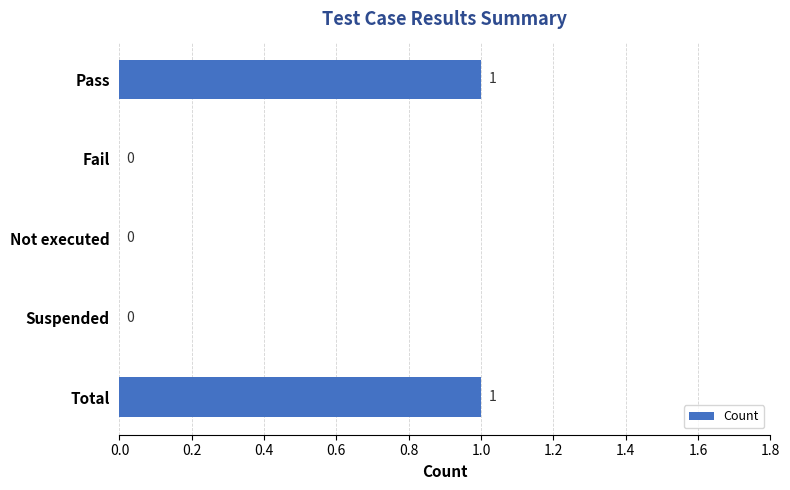

How many values exceed 0?

2